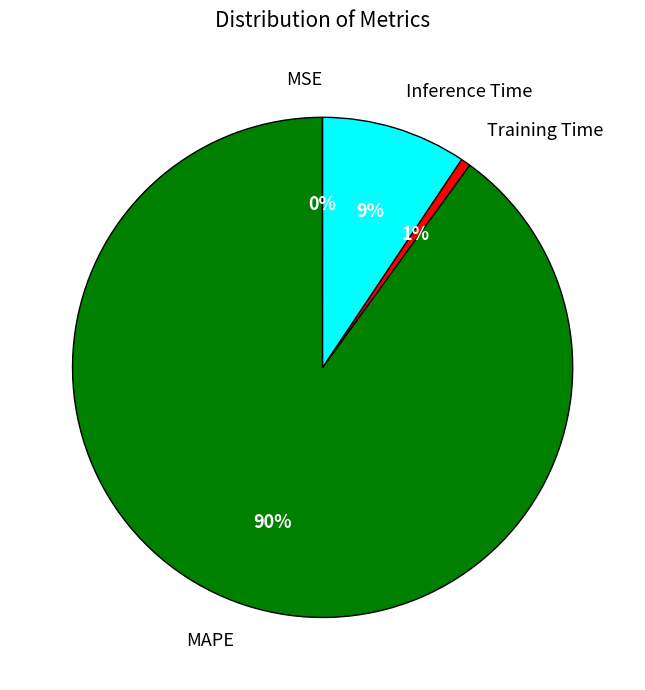

The Inference Time slice represents 9% of the pie. True or false?

True